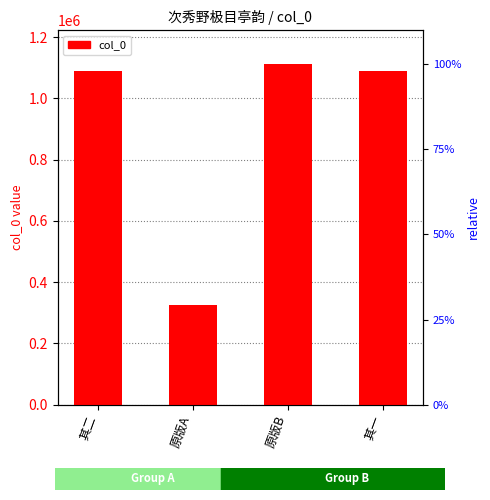

List the labels in order of value, largest first.

原版B, 其二, 其一, 原版A